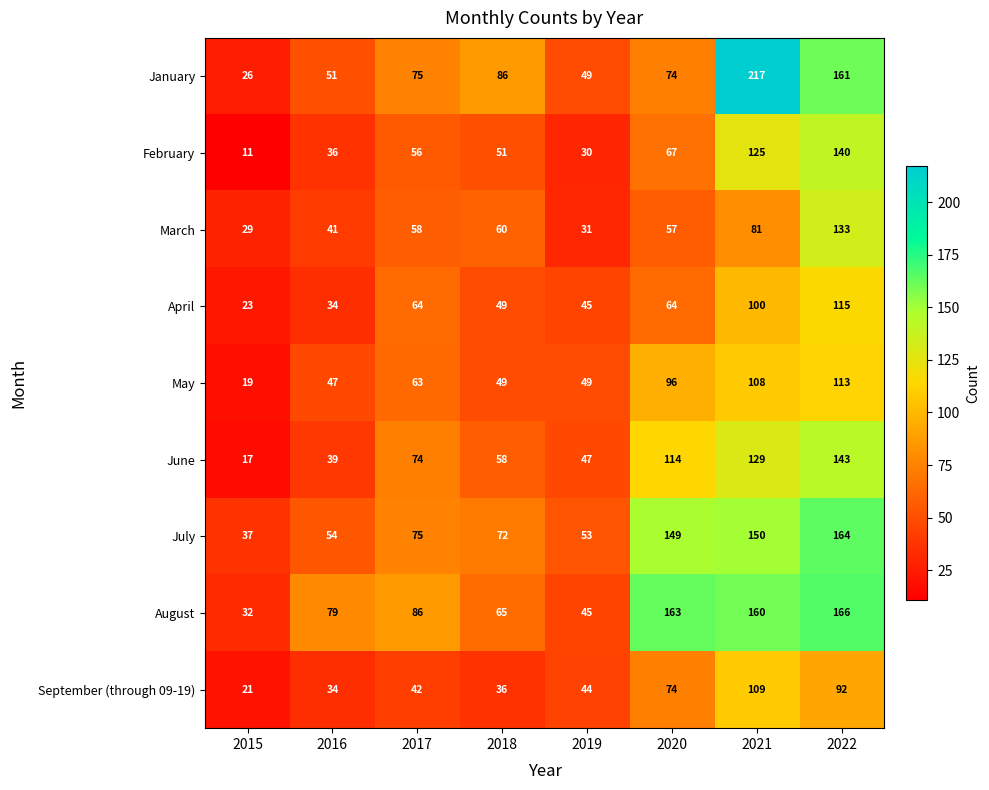

What is the sum of all March values?

490